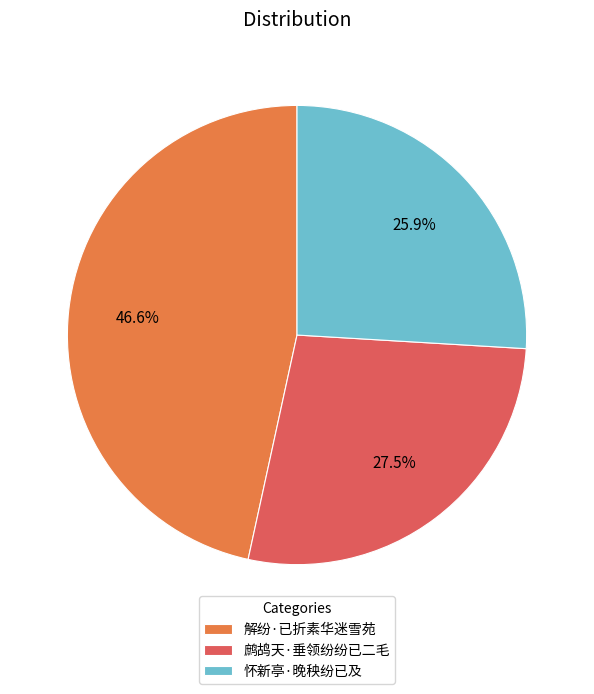

Which category has the smallest portion of the pie?

怀新亭·晚秧纷已及